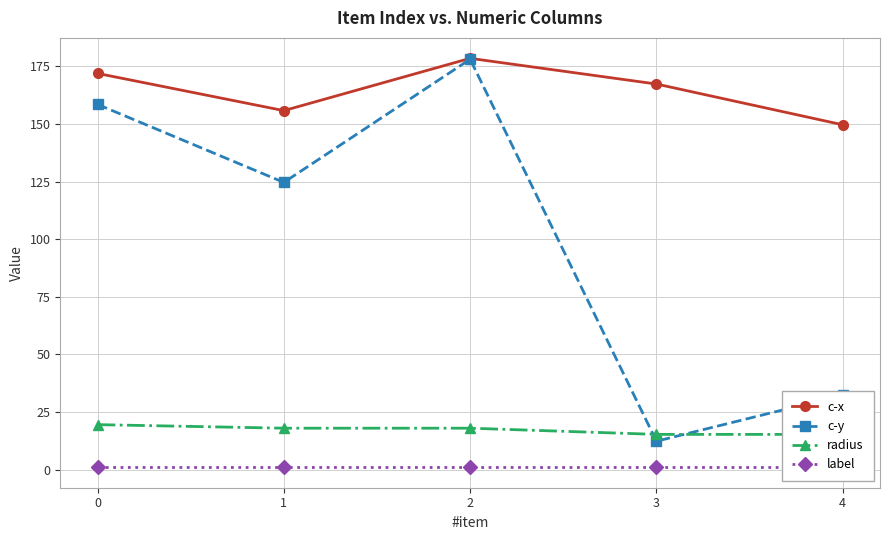

What are all the series names shown in the legend?

c-x, c-y, radius, label